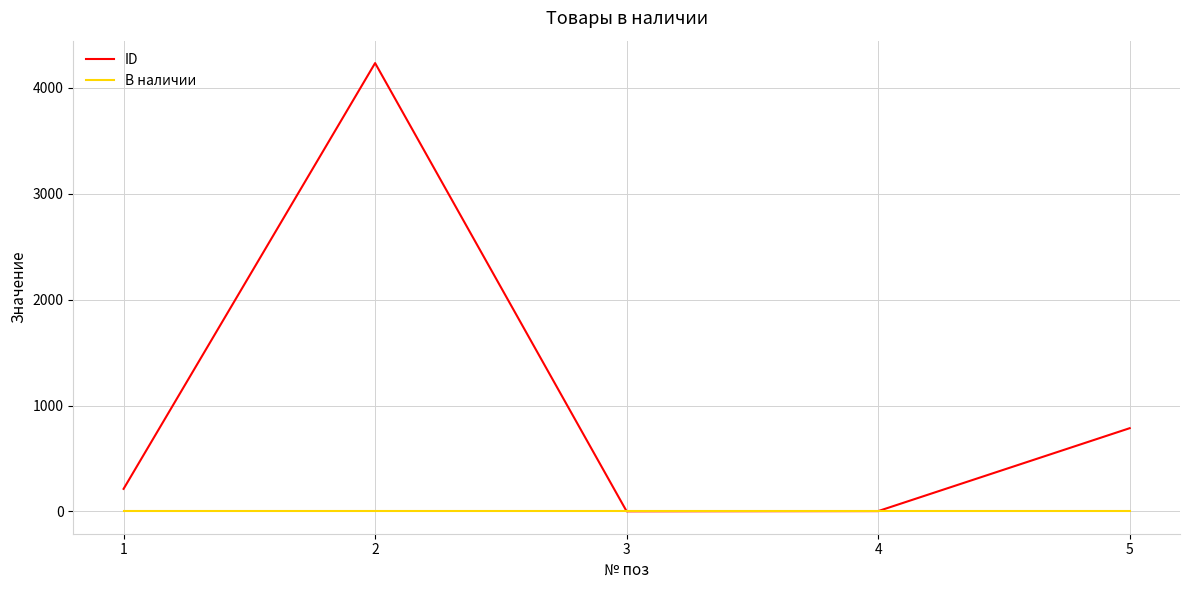

Rank the series by their average value, from highest to lowest.

ID, В наличии